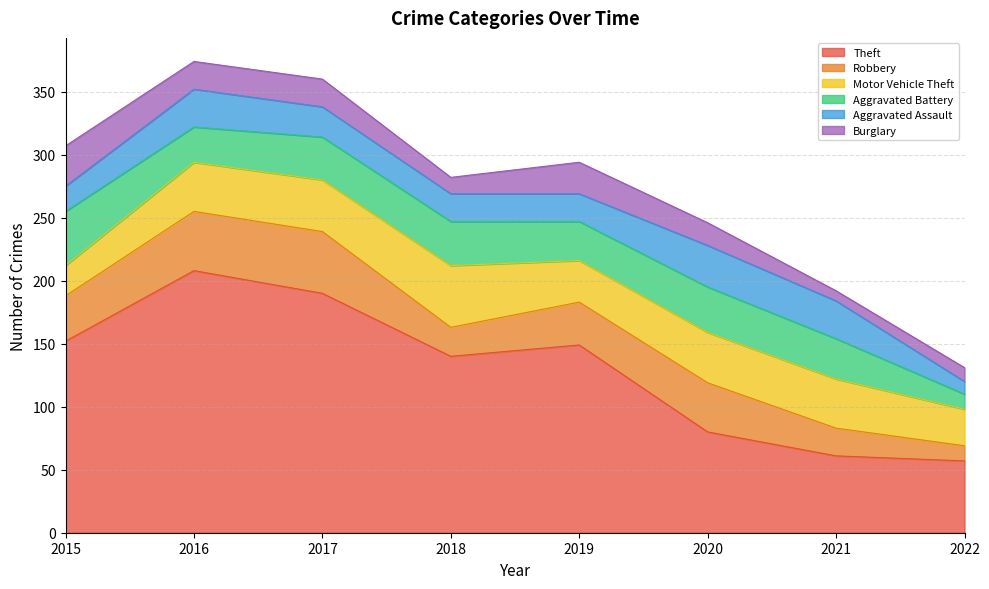

Rank the series at 2022 from highest to lowest value.

Theft, Motor Vehicle Theft, Robbery, Aggravated Battery, Burglary, Aggravated Assault